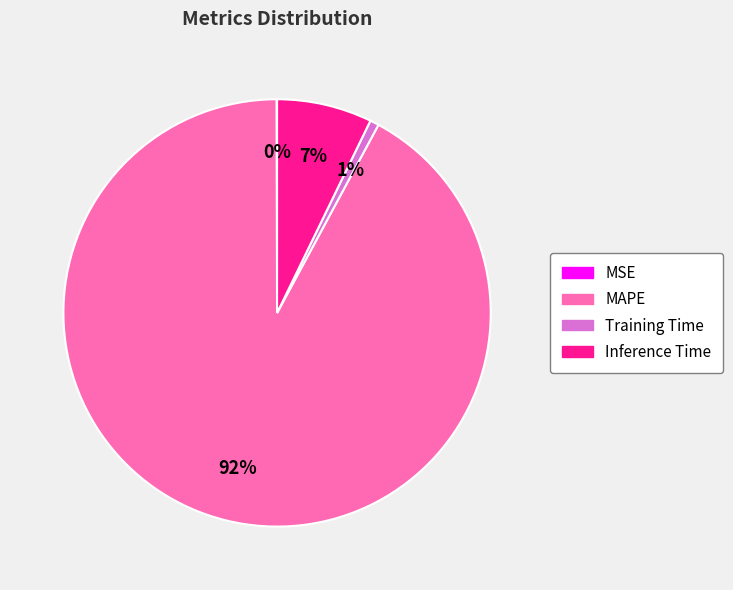

Do MAPE and Training Time together represent more than half of the pie?

Yes